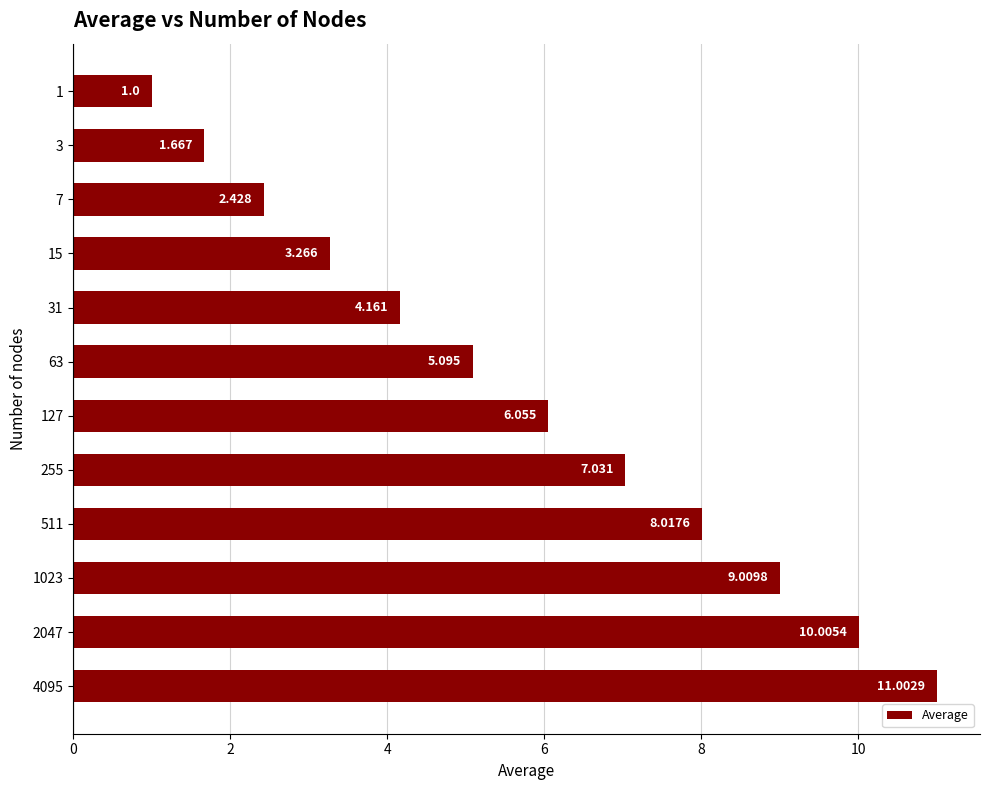

How many bars are there in total?

12